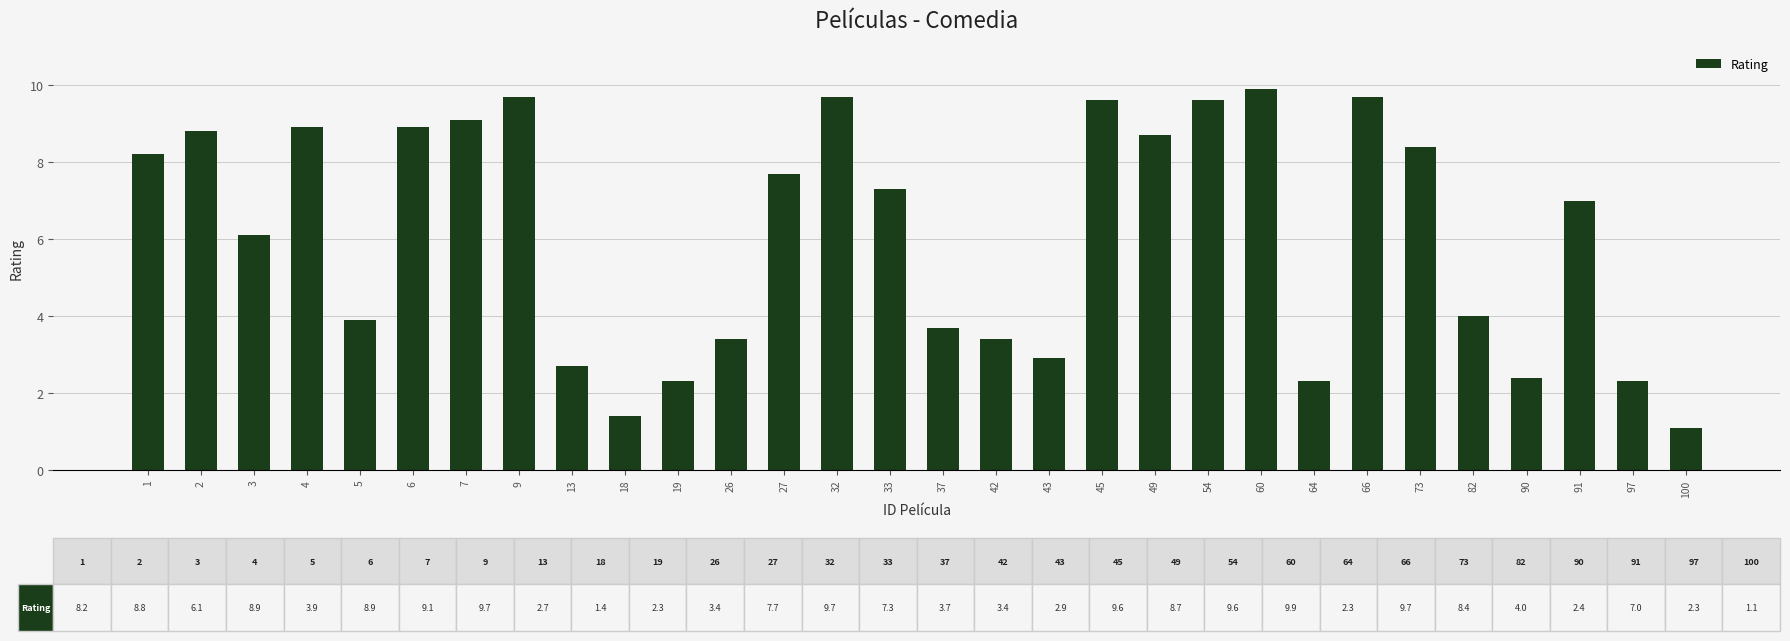

What is the difference between the values at 66 and 19?

7.4